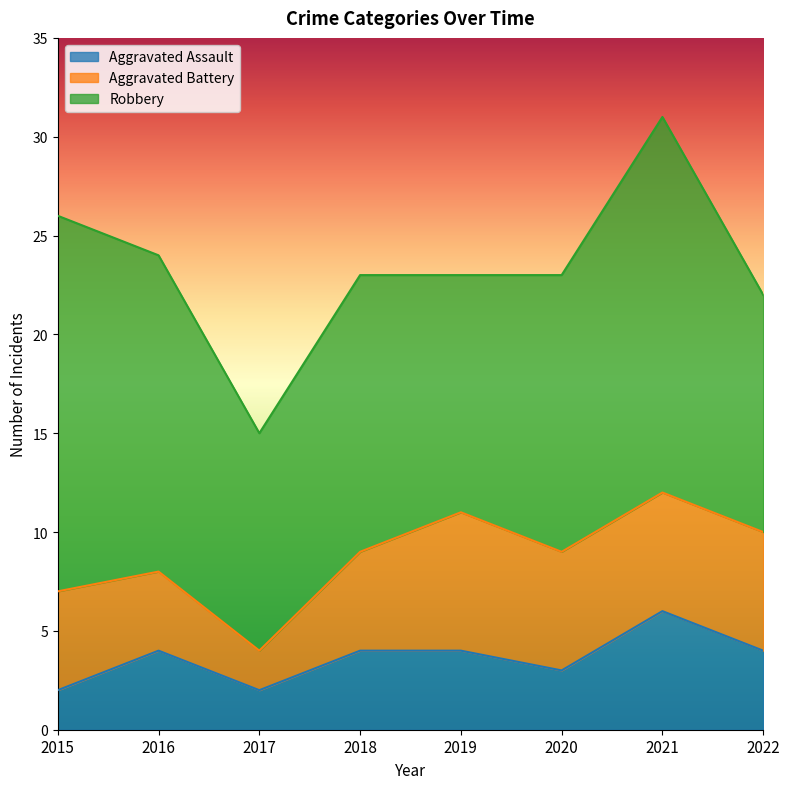

What is the greatest value displayed?

19